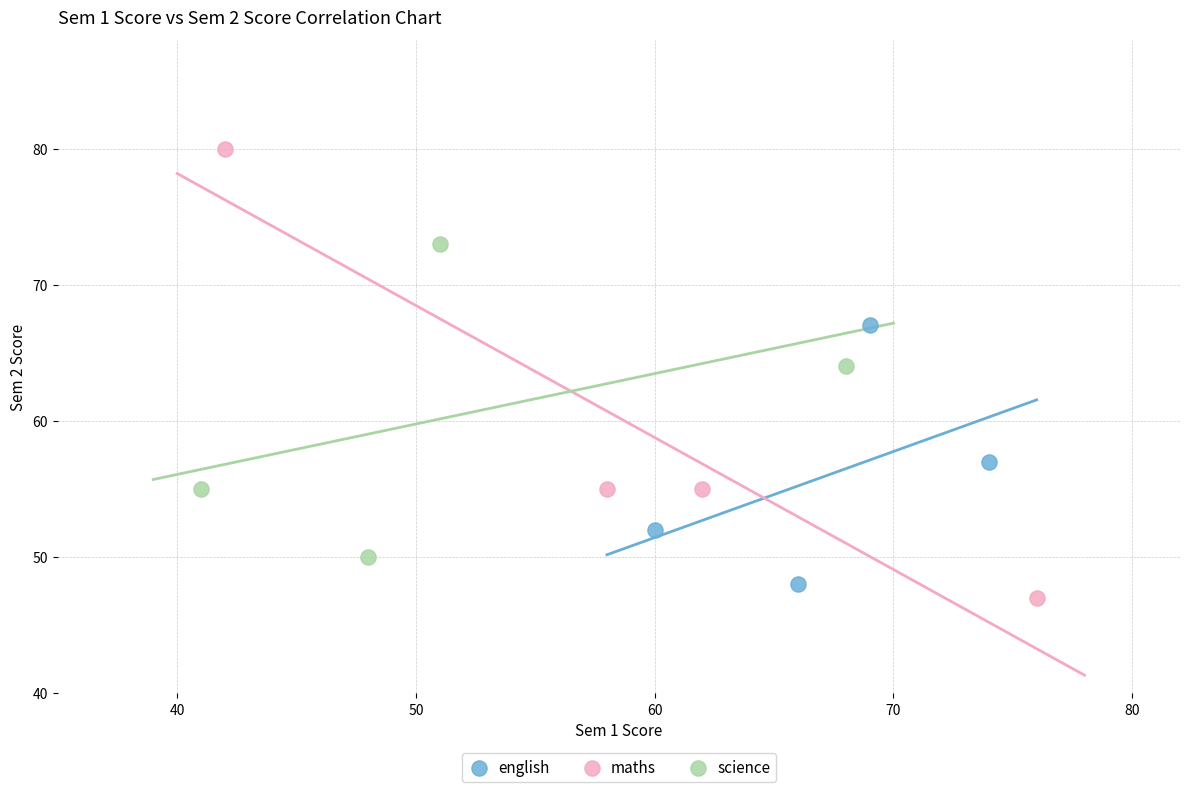

Which series reaches the maximum Y coordinate?

maths